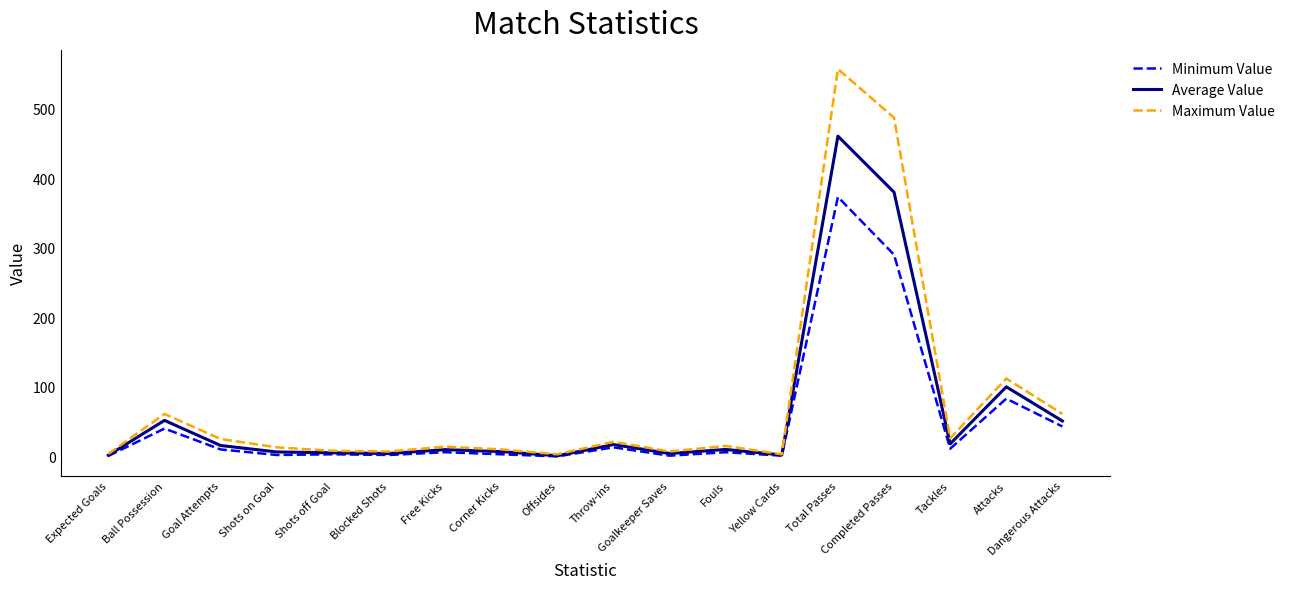

Count the number of categories in the chart.

18